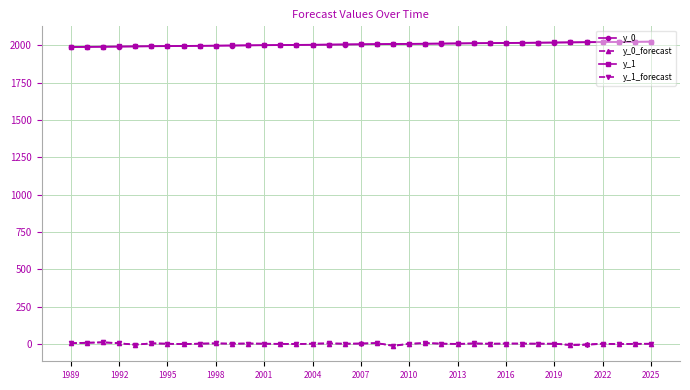

True or false: y_1_forecast and y_1 intersect in this chart.

False